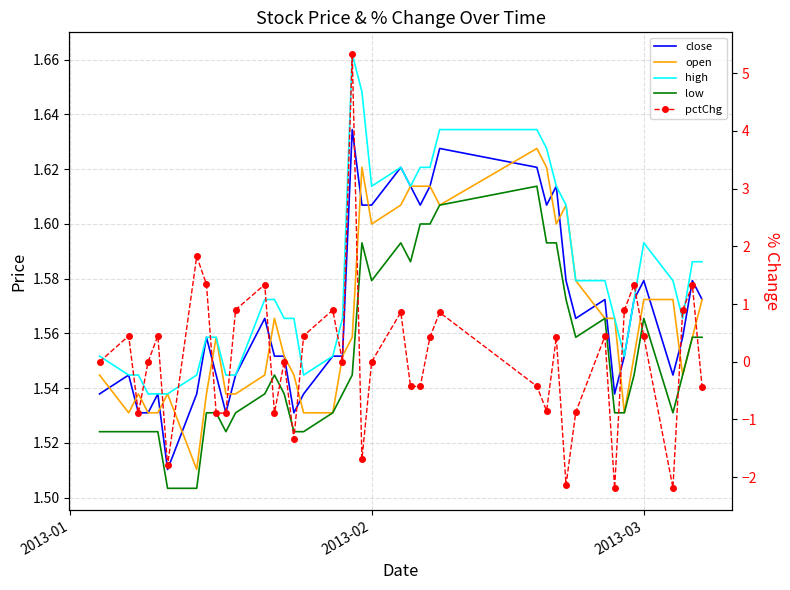

How many negative values does the pctChg series have?

16